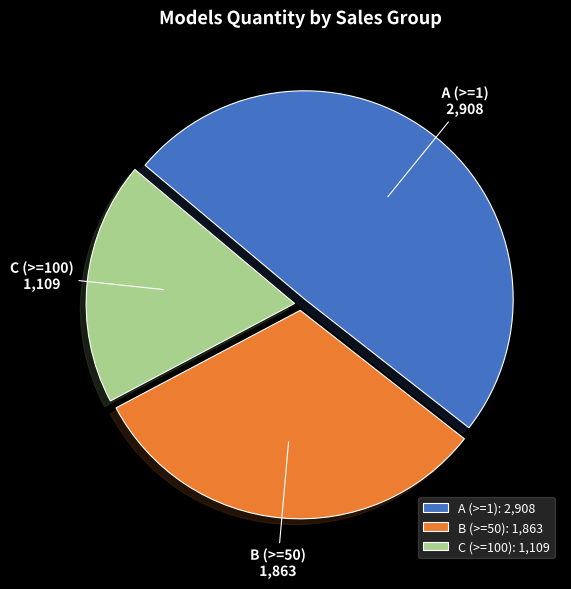

Is the sum of C (>=100) and A (>=1) greater than half?

Yes